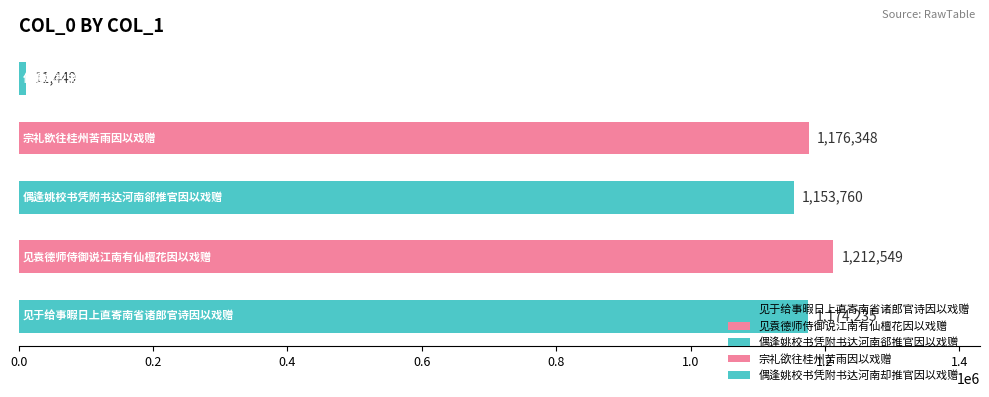

How many data points does each series have?

5